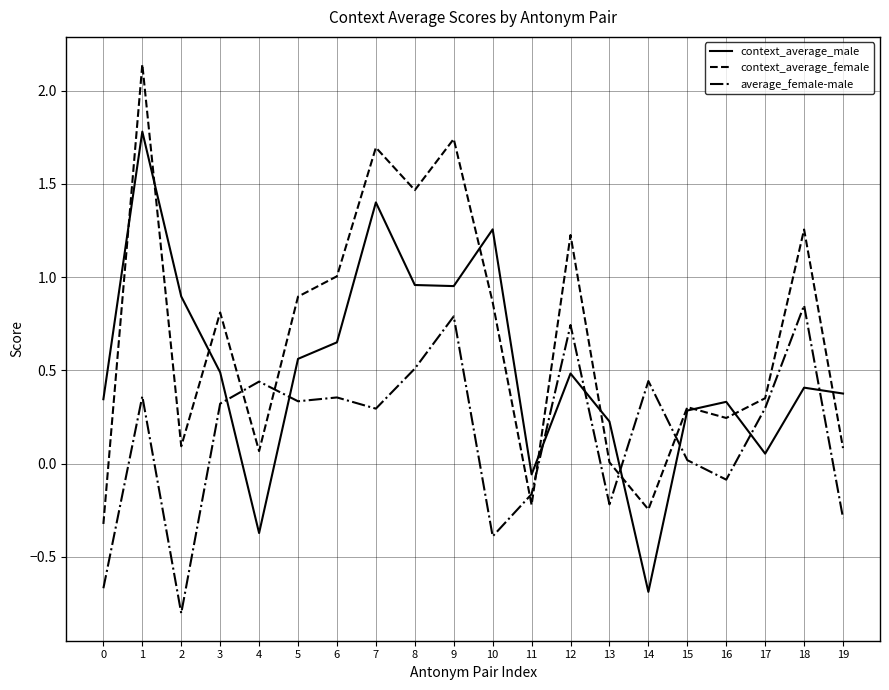

Does the chart have visible grid lines?

Yes